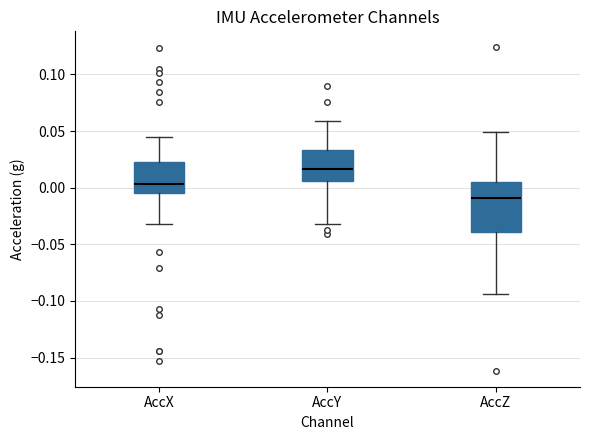

Reading left to right, read every box against the y-axis: the position of its median line, the range the box covers, and the ends of its whiskers. The values are not printed on the chart, so give them approximately, as read against the axis.

AccX: median 0.005, box -0.005 to 0.025, whiskers -0.030 to 0.045
AccY: median 0.015, box 0.005 to 0.035, whiskers -0.030 to 0.060
AccZ: median -0.010, box -0.040 to 0.005, whiskers -0.095 to 0.050